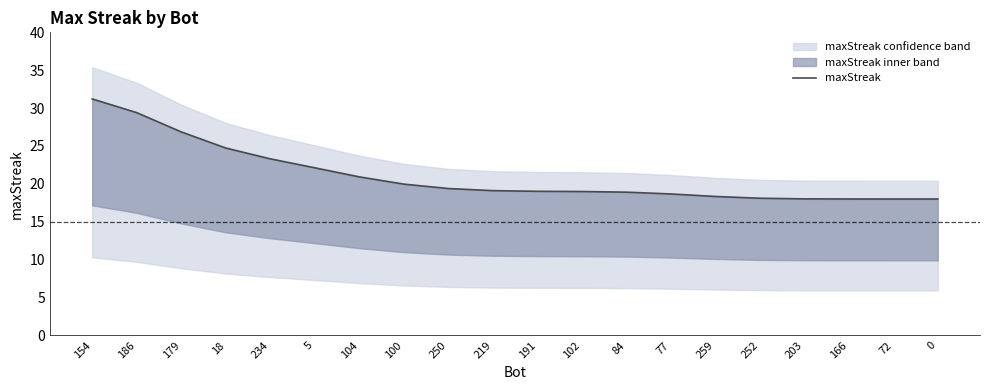

How many values are below 19?

9